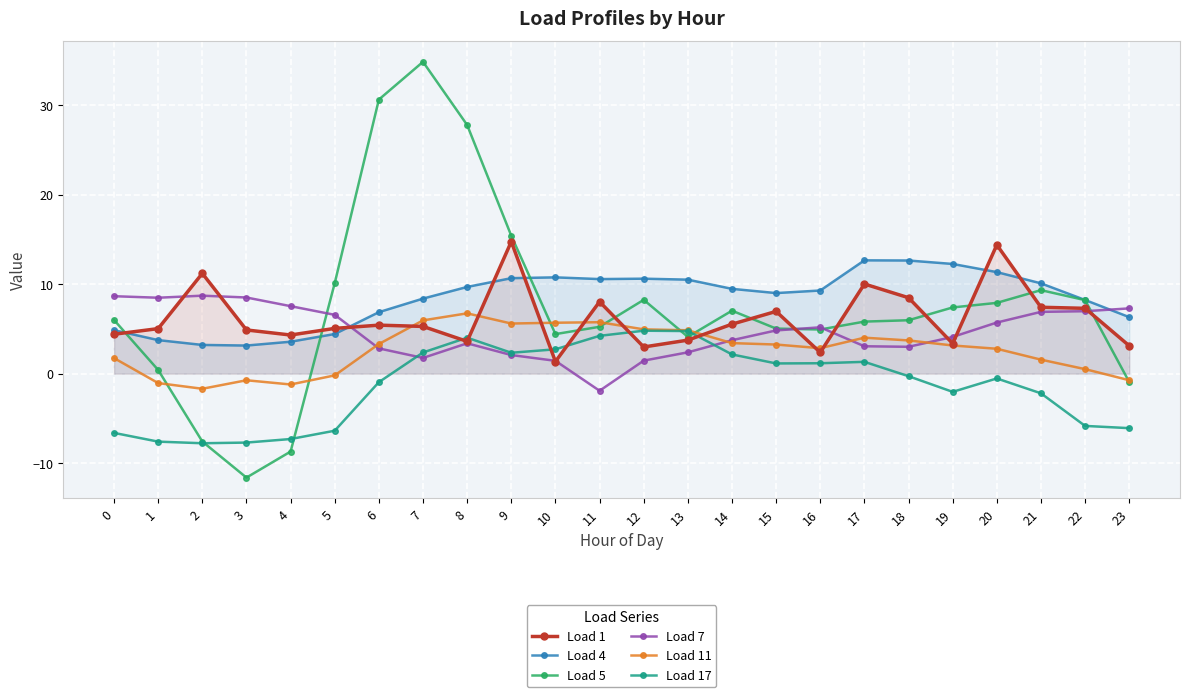

Rank the categories by Load 5 value from lowest to highest.

3, 4, 2, 23, 1, 13, 10, 16, 15, 11, 17, 18, 0, 14, 19, 20, 22, 12, 21, 5, 9, 8, 6, 7